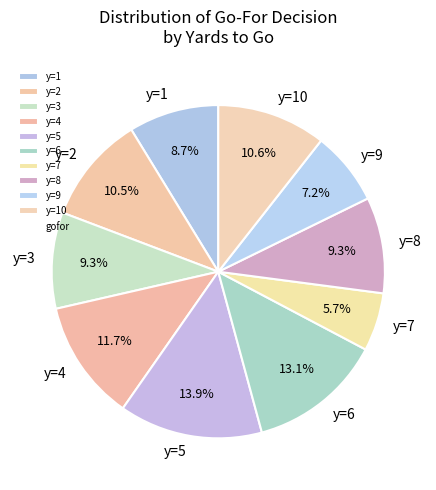

How many segments does this pie chart have?

10